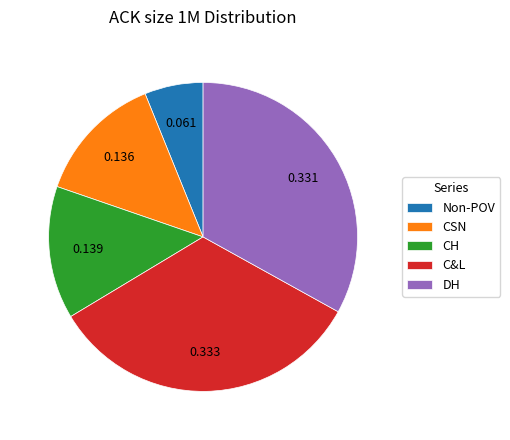

True or false: CH accounts for 14% of the total.

True